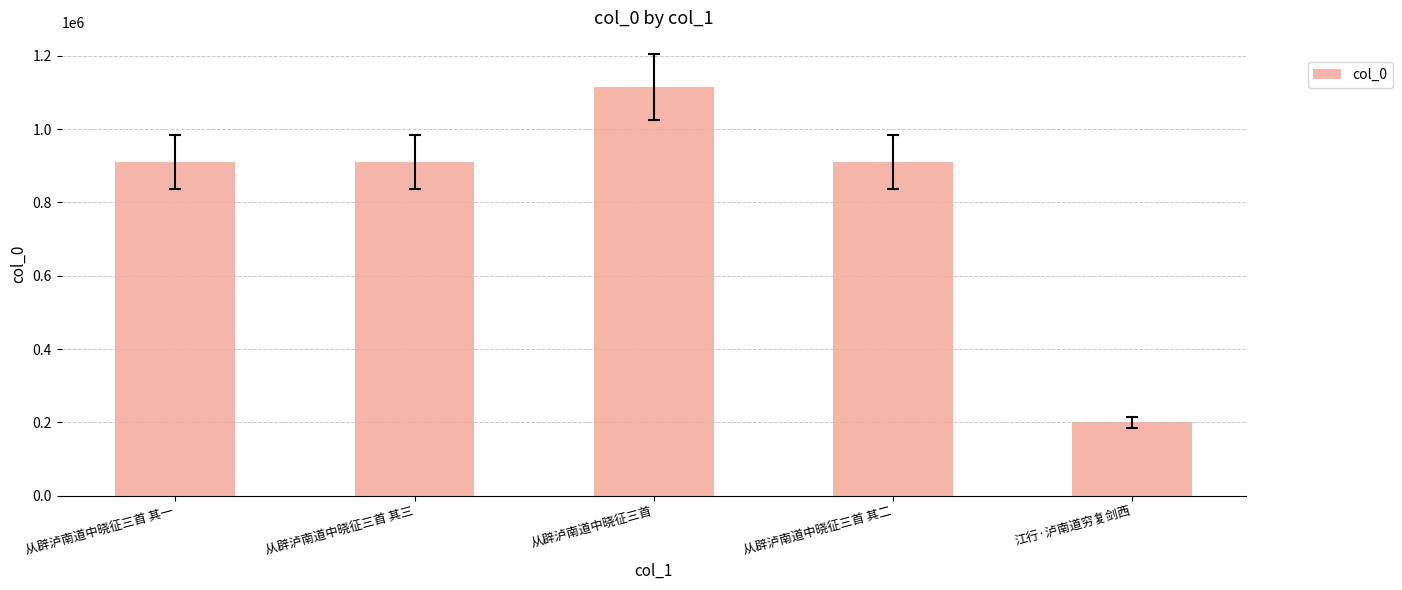

True or false: the data shows 1386662 at 从辟泸南道中晓征三首 其二.

False